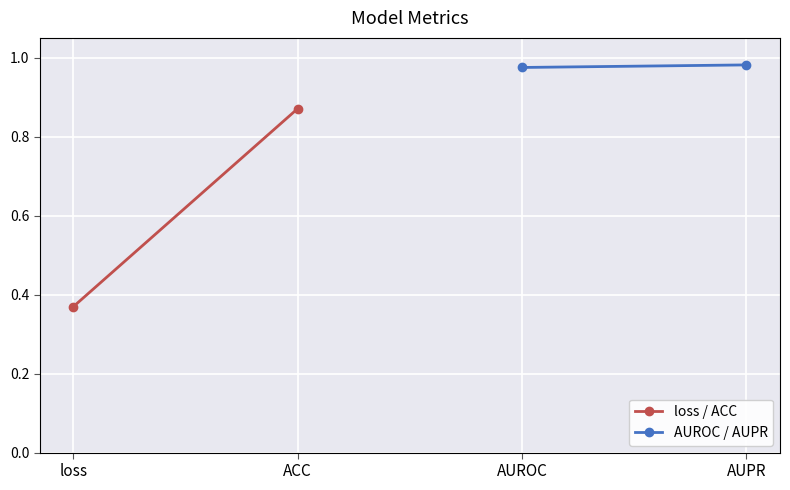

What is the approximate value of loss / ACC at loss?

0.4